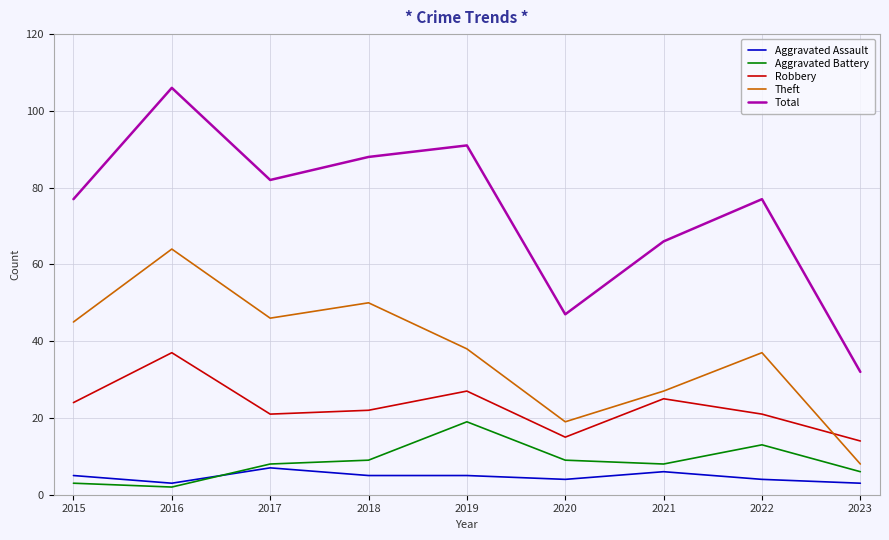

What is the smallest value displayed?

2